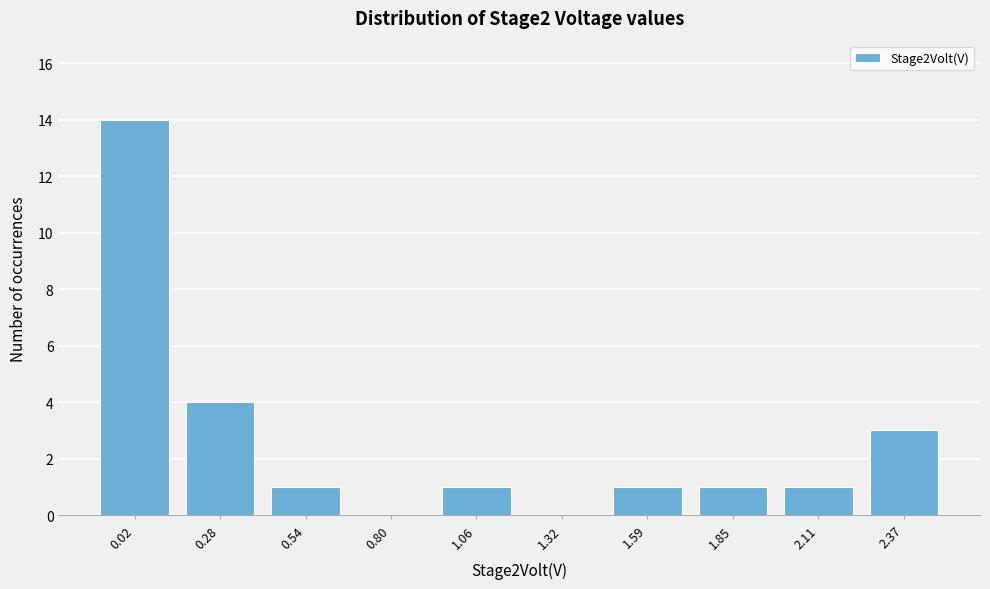

Reading left to right, transcribe all the data shown in this chart.

0.02=14	0.28=4	0.54=1	0.80=0	1.06=1	1.32=0	1.59=1	1.85=1	2.11=1	2.37=3